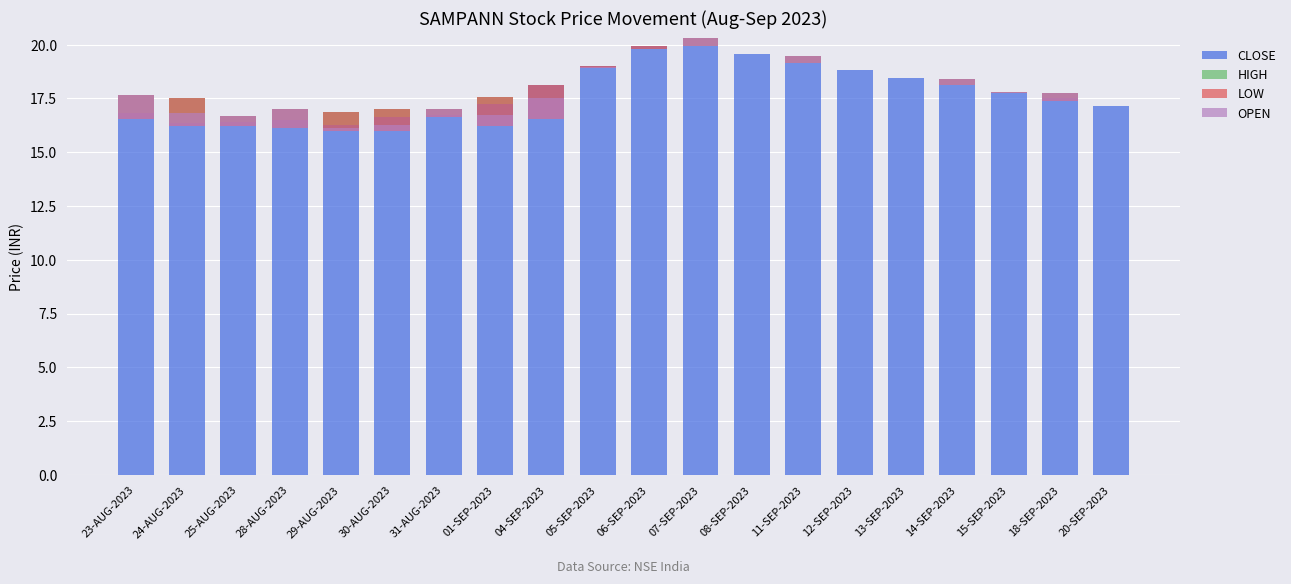

List the labels in order of LOW value, largest first.

08-SEP-2023, 12-SEP-2023, 13-SEP-2023, 20-SEP-2023, 15-SEP-2023, 05-SEP-2023, 06-SEP-2023, 14-SEP-2023, 11-SEP-2023, 31-AUG-2023, 07-SEP-2023, 18-SEP-2023, 25-AUG-2023, 29-AUG-2023, 28-AUG-2023, 30-AUG-2023, 23-AUG-2023, 24-AUG-2023, 01-SEP-2023, 04-SEP-2023